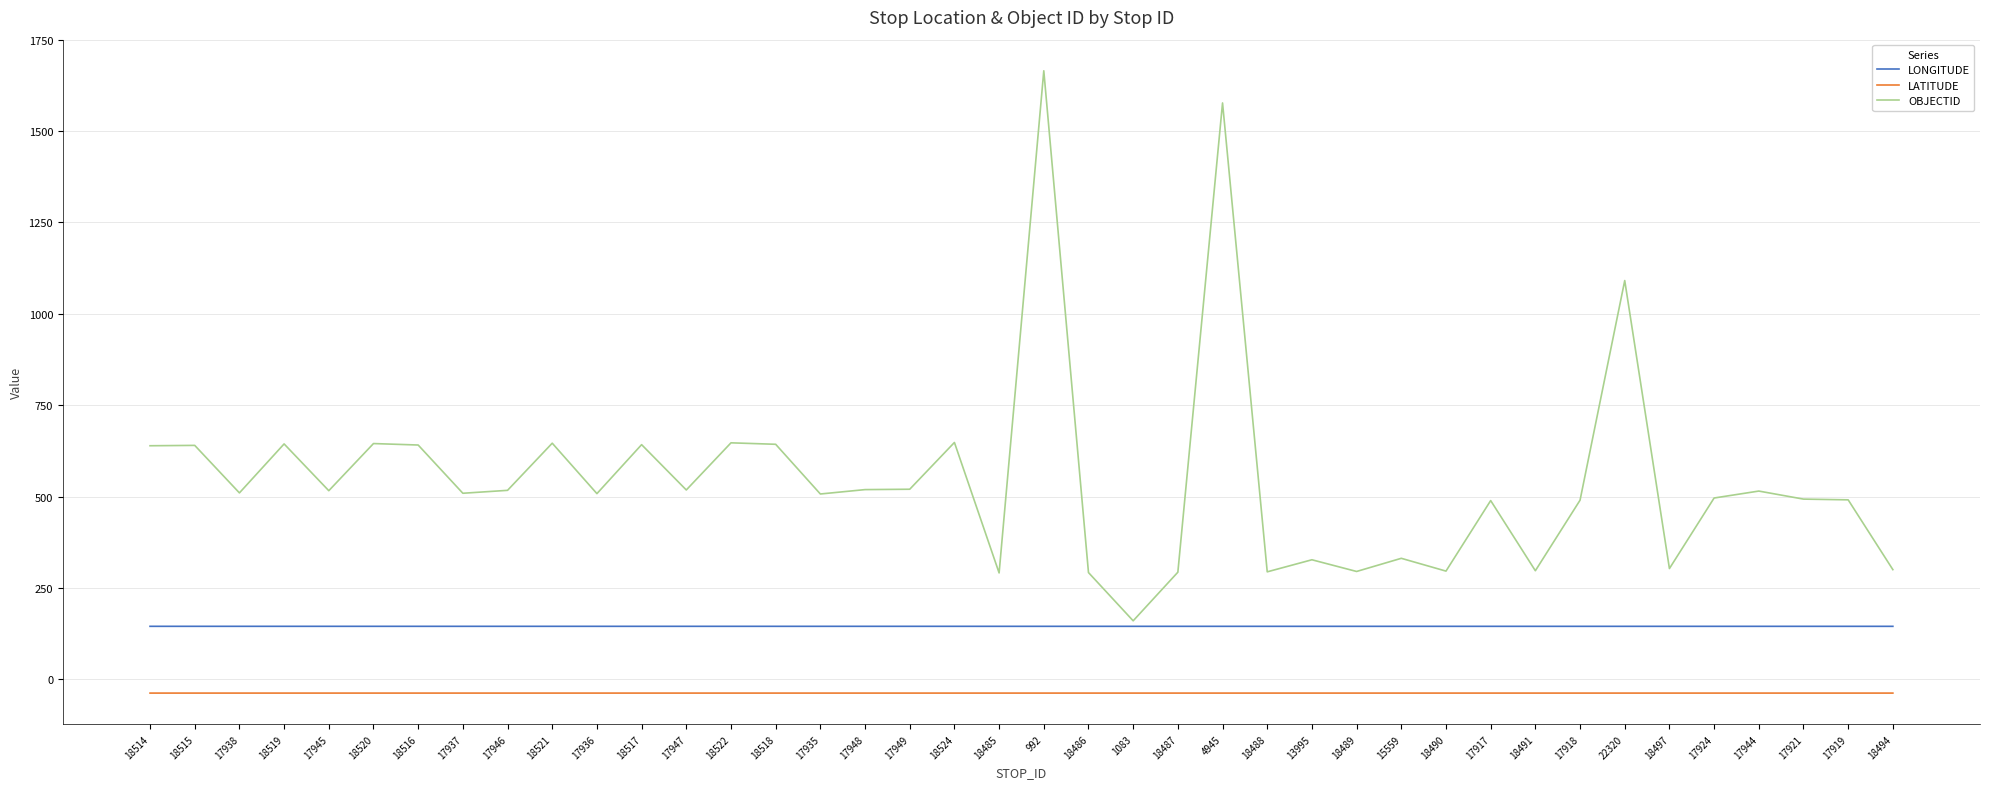

Which series has the largest range (max minus min)?

OBJECTID